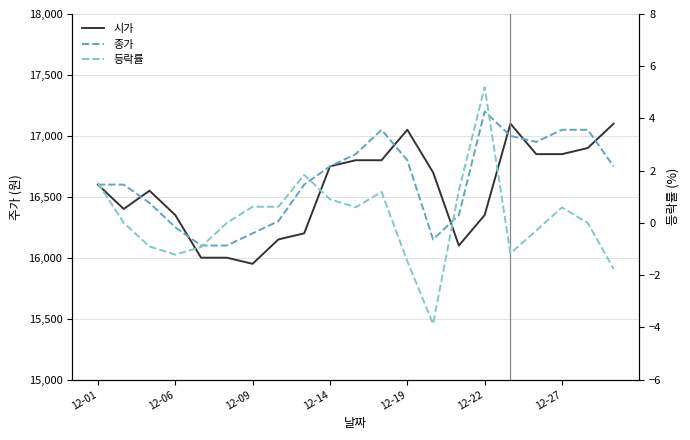

How many data points does each series have?

21